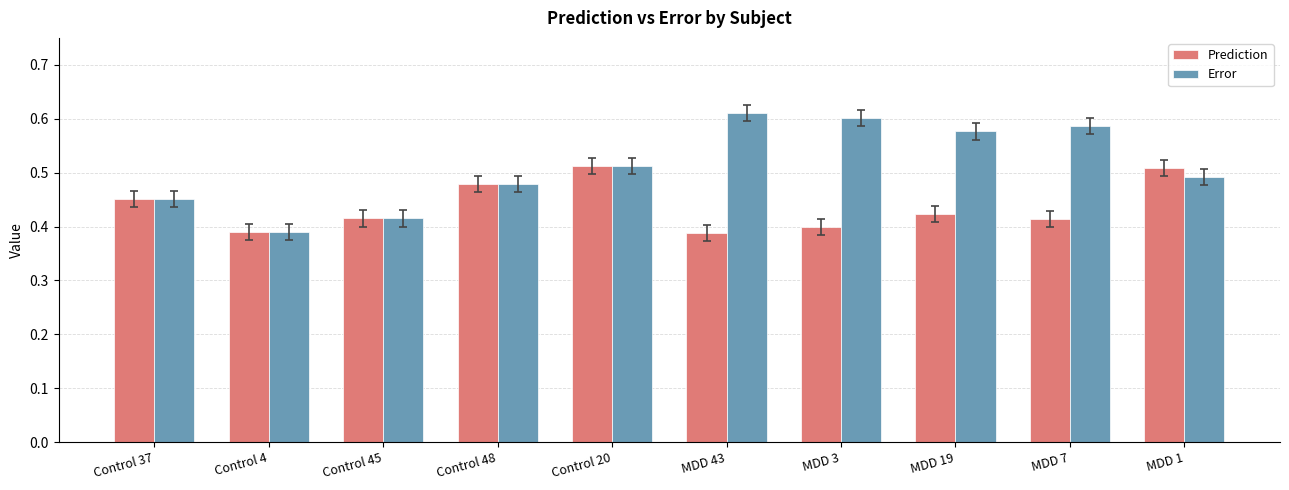

True or false: Prediction has a value of 0.8 at Control 48.

False